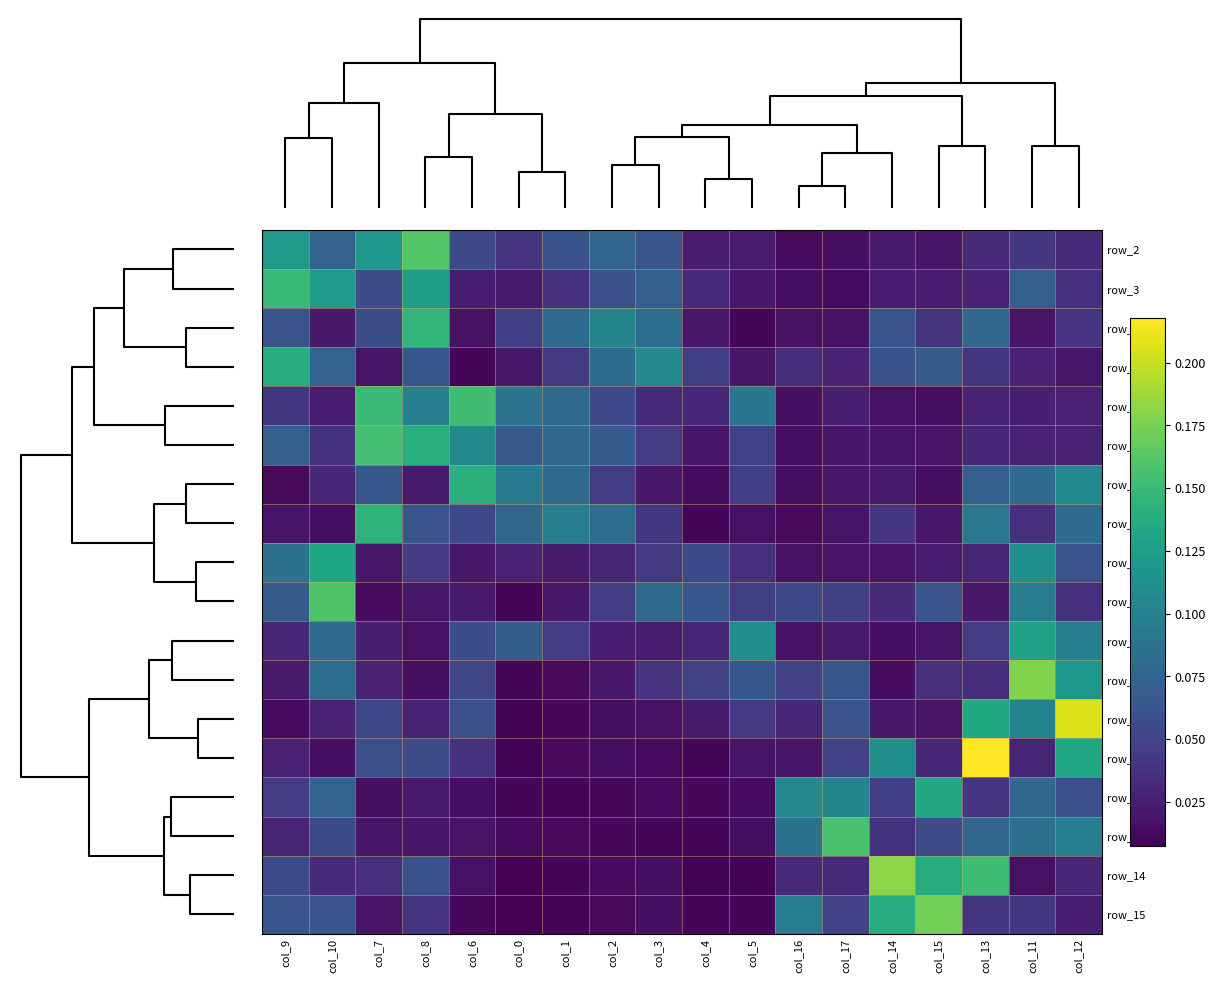

Which series has the largest range (max minus min)?

row_13